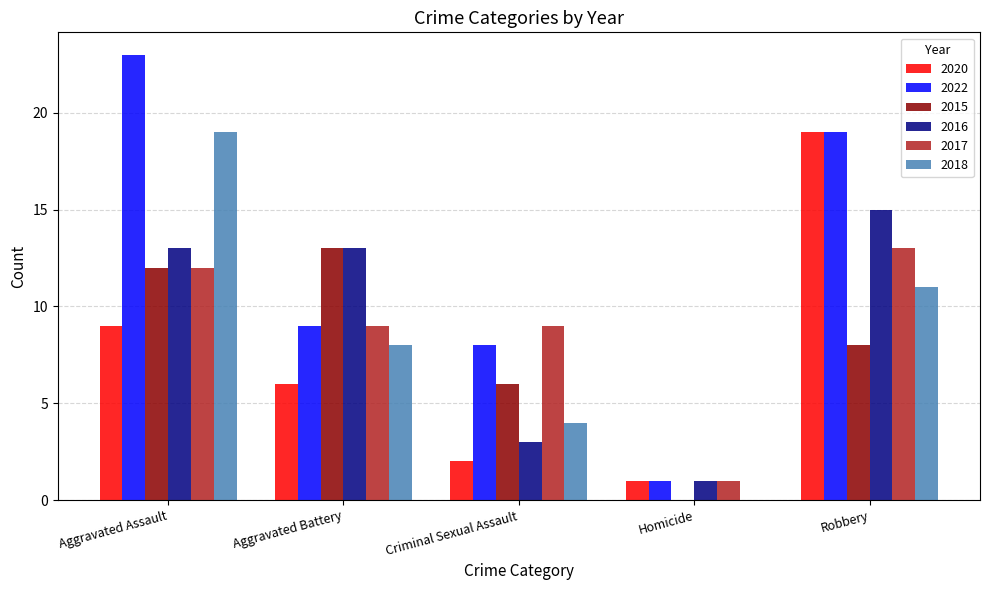

Which series has the largest range (max minus min)?

2022